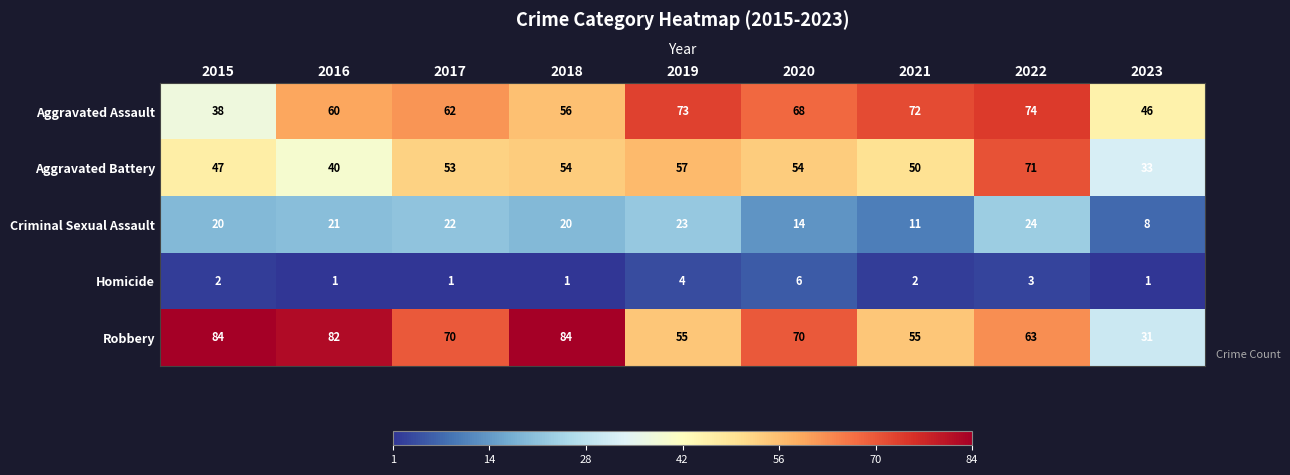

What is the greatest value displayed?

84